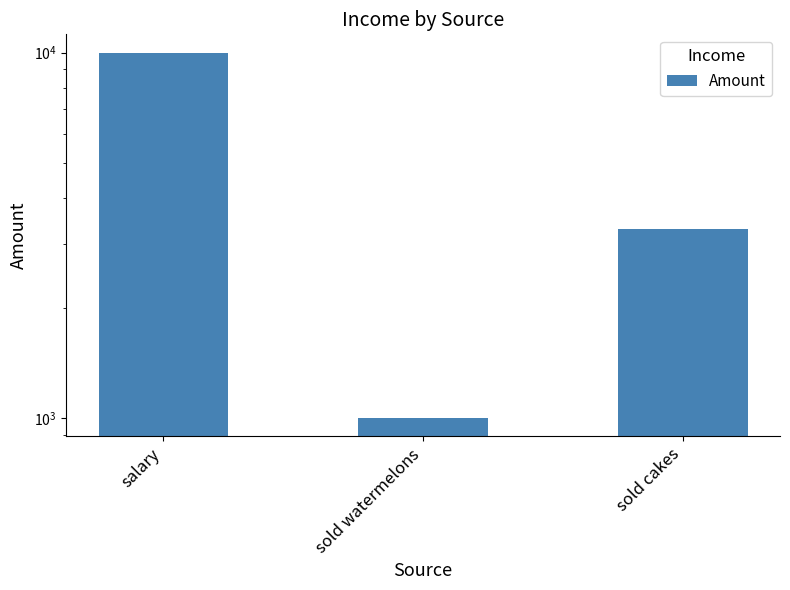

What is the sum of all values?

14300